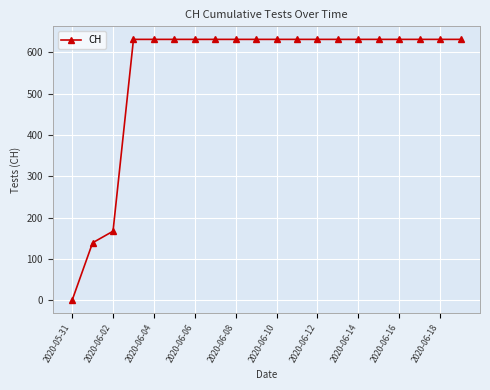

What is the sum of all values?

11033